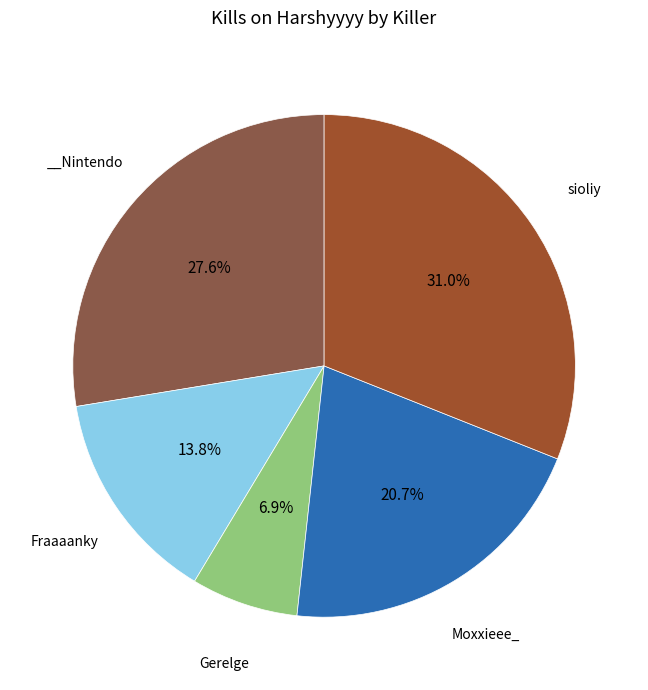

Is there any slice that represents more than half of the pie?

No